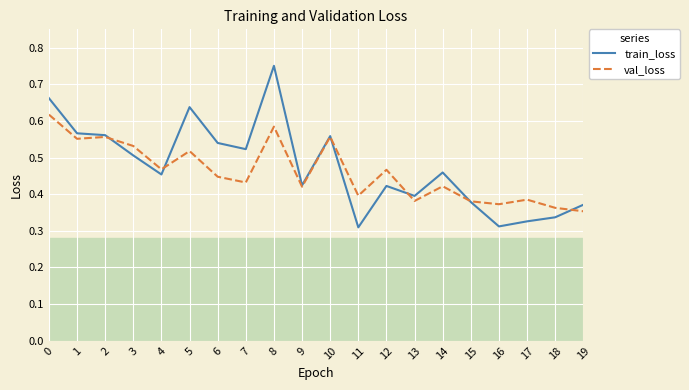

Which series has the largest range (max minus min)?

train_loss